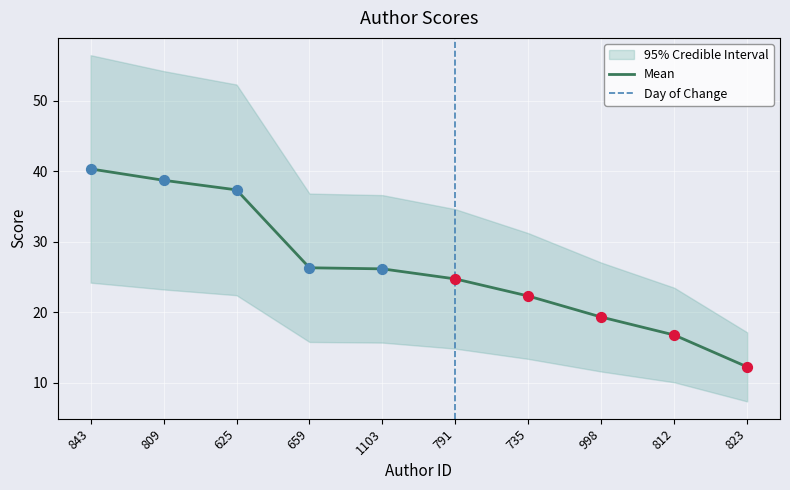

Which has a higher value, 1103 or 659?

659